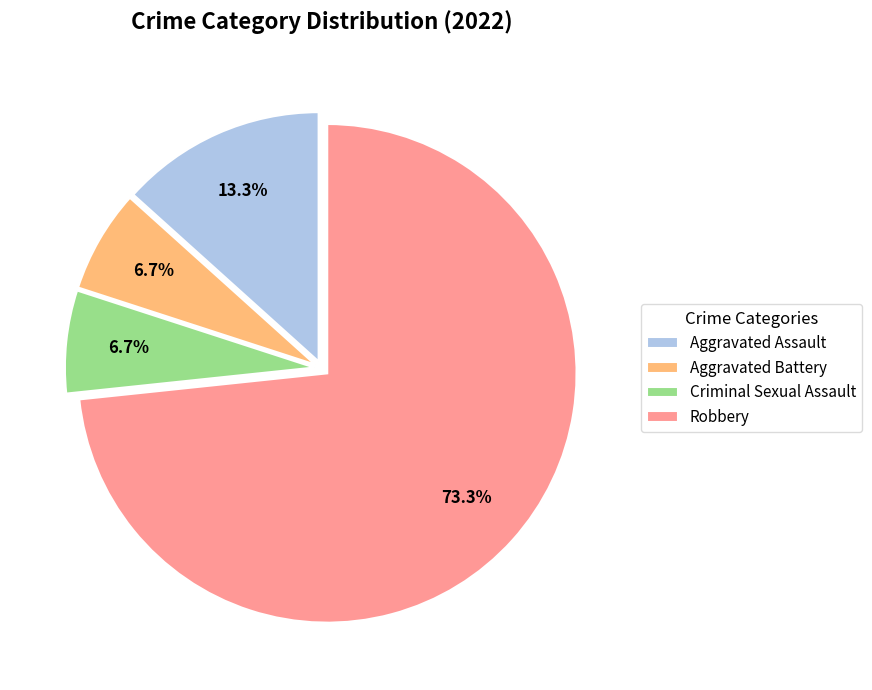

Which has a higher value, Aggravated Assault or Criminal Sexual Assault?

Aggravated Assault